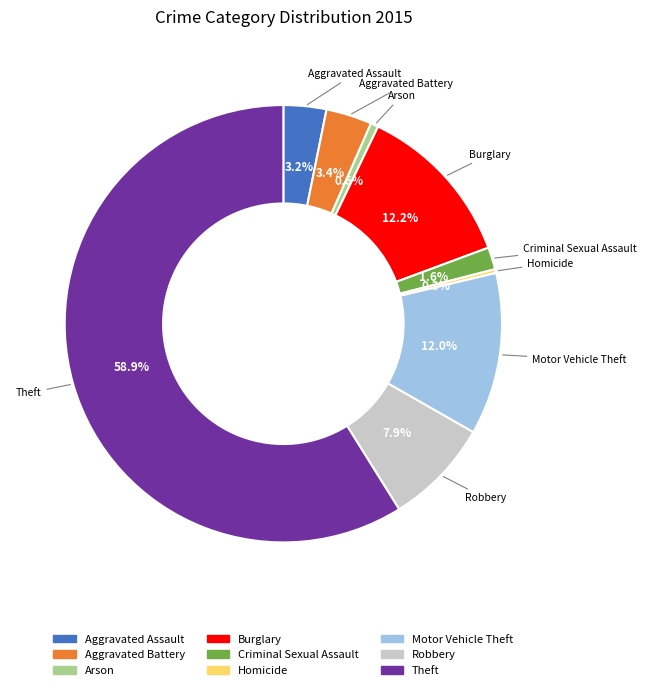

To the nearest percent, what is the difference between the Burglary and Theft slice percentages?

47%